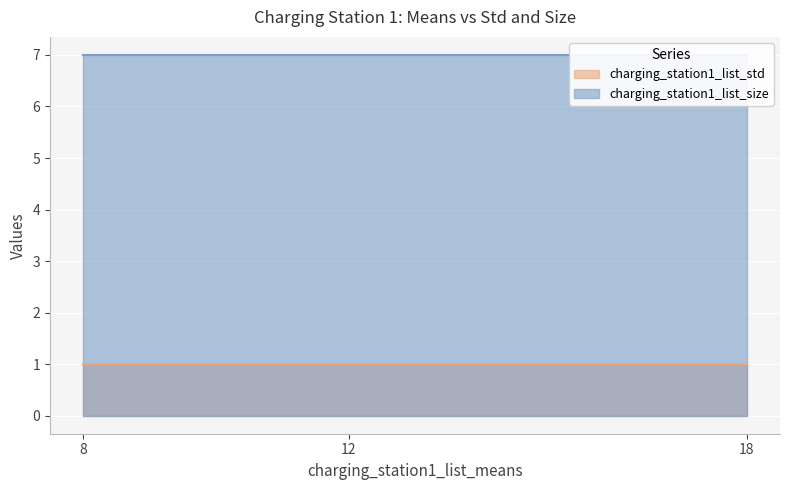

Count the number of categories in the chart.

3